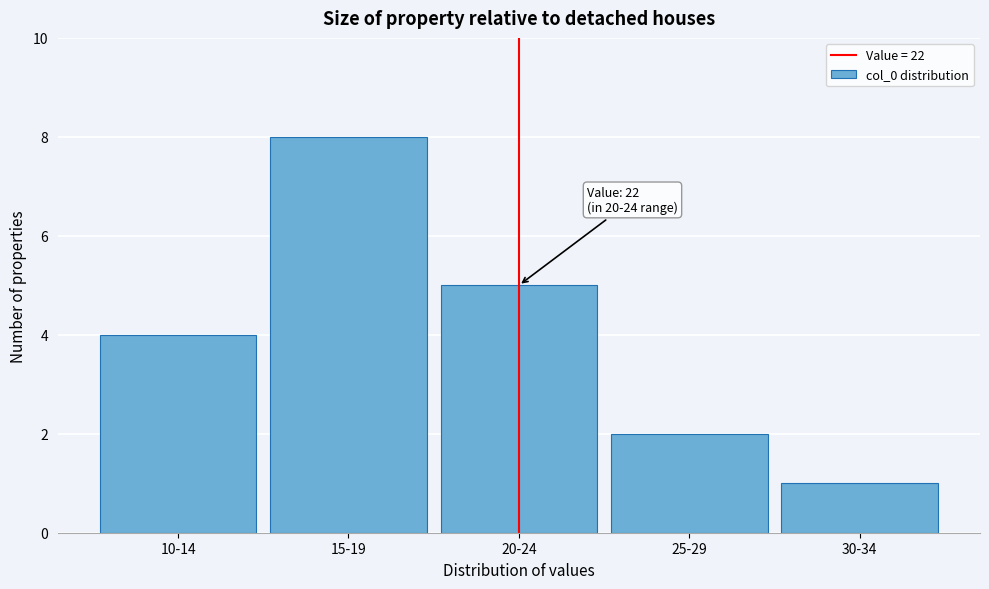

Reading left to right, extract all data points from this chart.

10-14=4	15-19=8	20-24=5	25-29=2	30-34=1